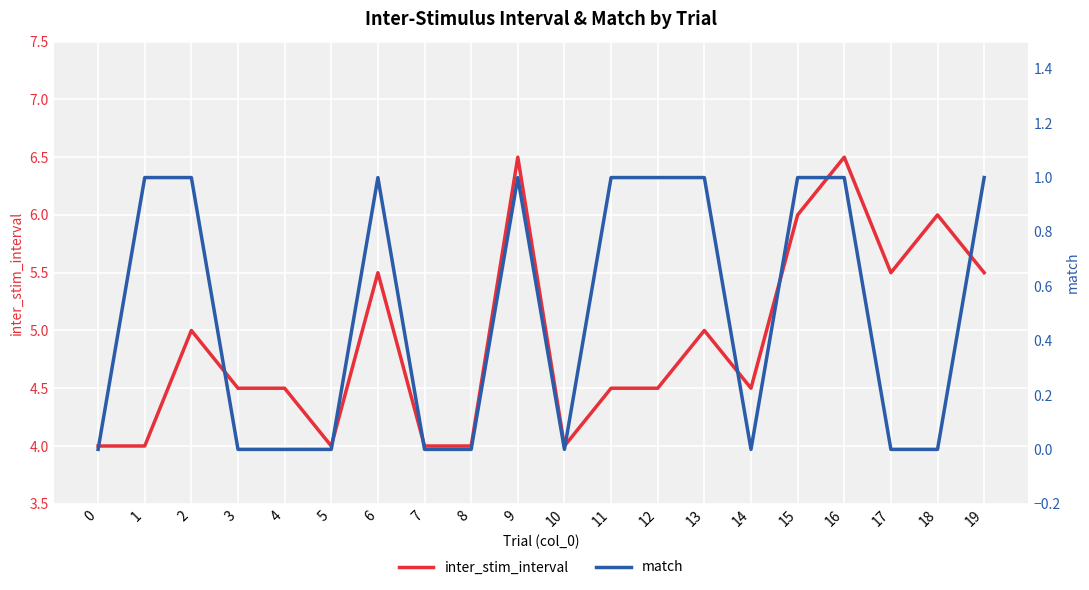

Rank the series by their maximum value, from lowest to highest.

match, inter_stim_interval